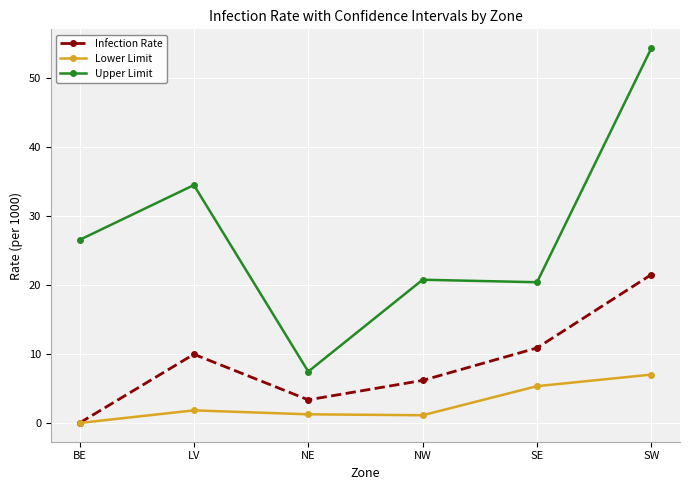

Which category has the highest value across all series?

SW